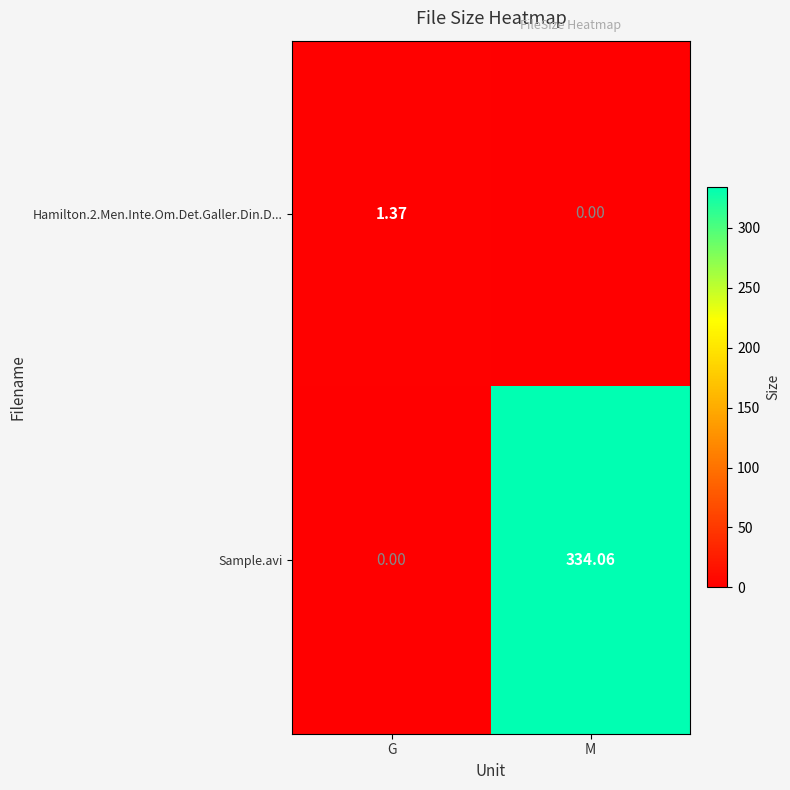

List the series in order of their overall mean, lowest first.

Hamilton.2.Men.Inte.Om.Det.Galler.Din.D..., Sample.avi